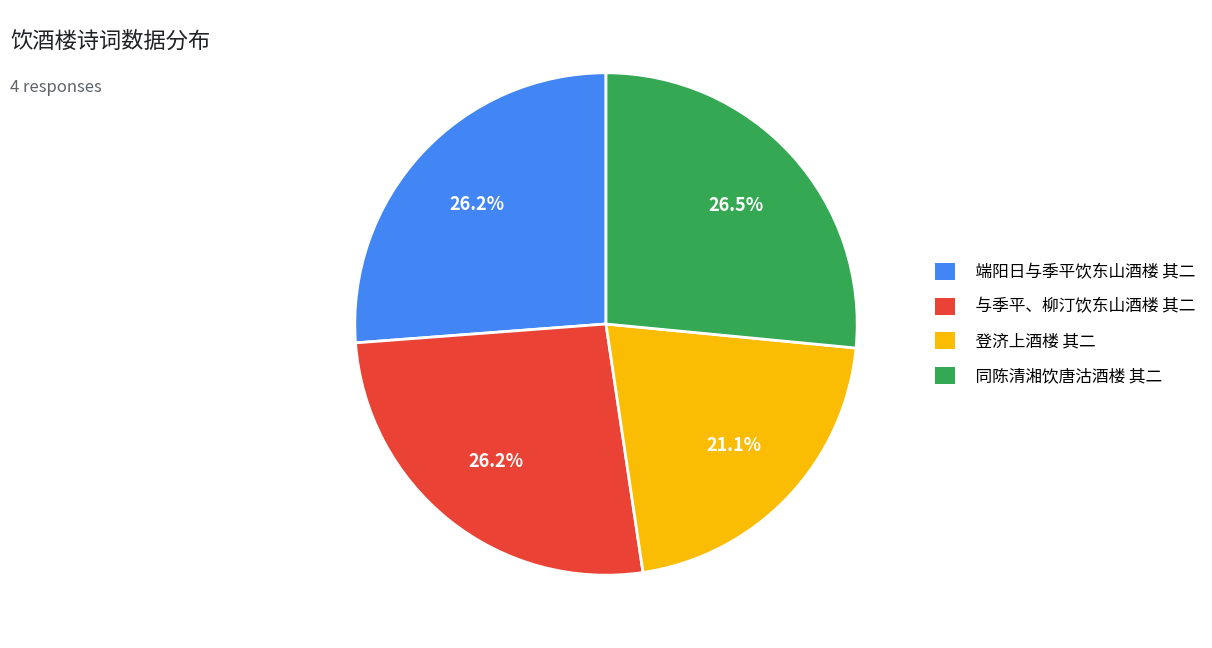

How many segments does this pie chart have?

4